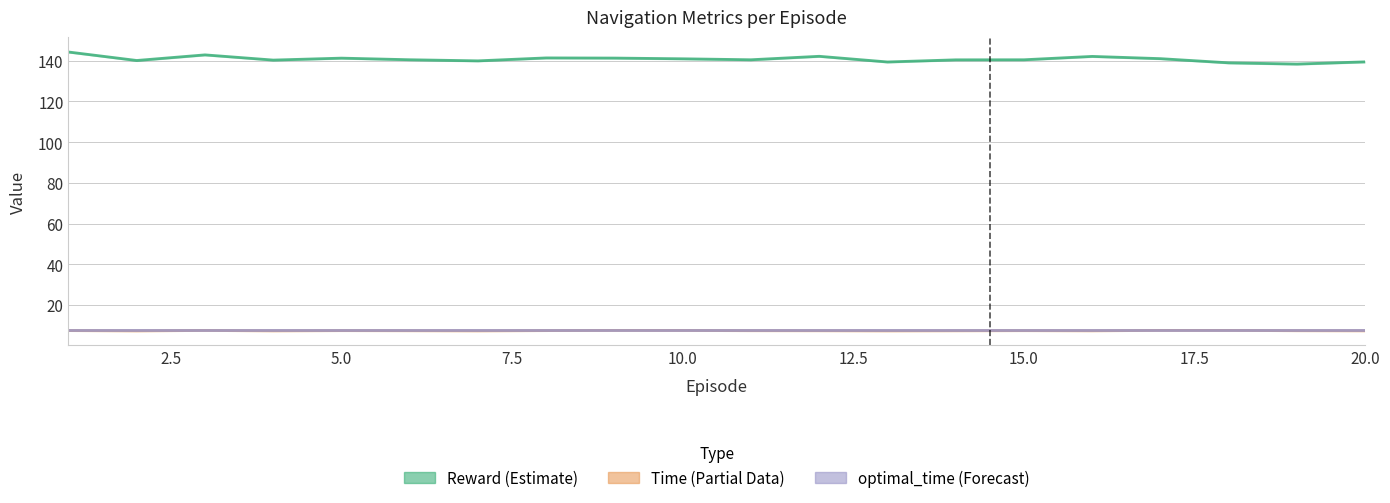

Count the number of data series in this chart.

3